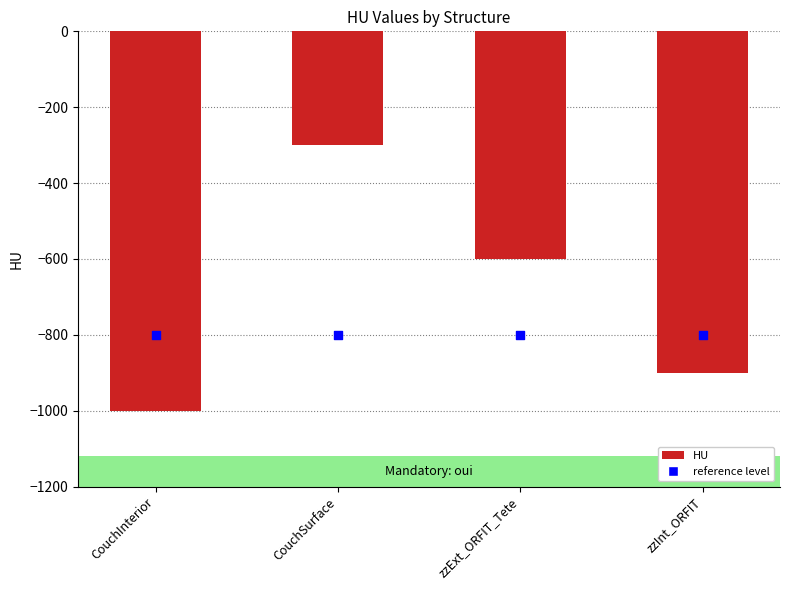

Which series contains the lowest Y value?

HU